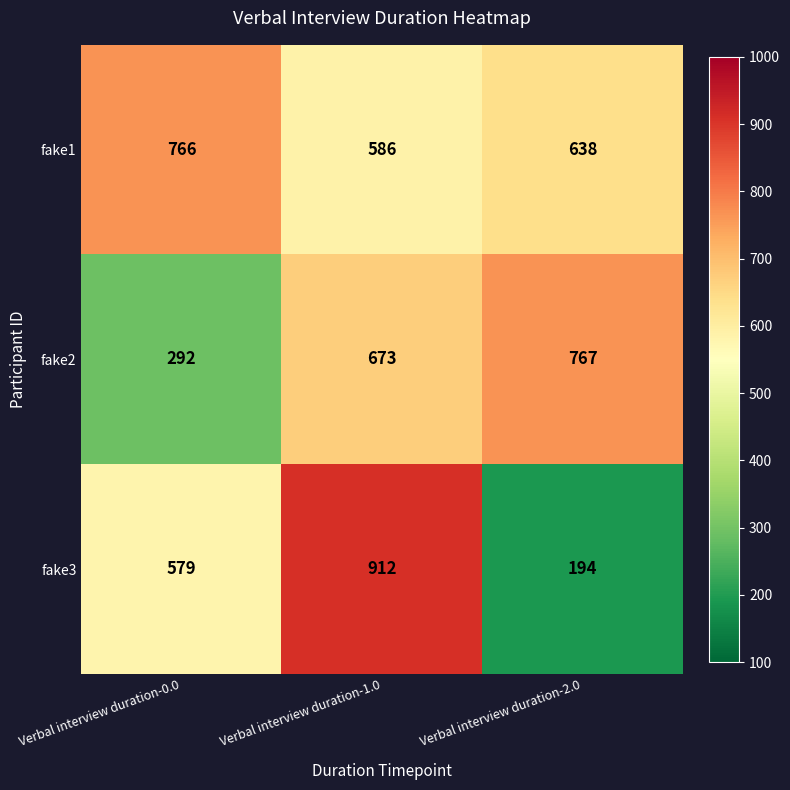

Reading right to left, transcribe all the data shown in this chart.

fake1: Verbal interview duration-2.0=638	Verbal interview duration-1.0=586	Verbal interview duration-0.0=766
fake2: Verbal interview duration-2.0=767	Verbal interview duration-1.0=673	Verbal interview duration-0.0=292
fake3: Verbal interview duration-2.0=194	Verbal interview duration-1.0=912	Verbal interview duration-0.0=579